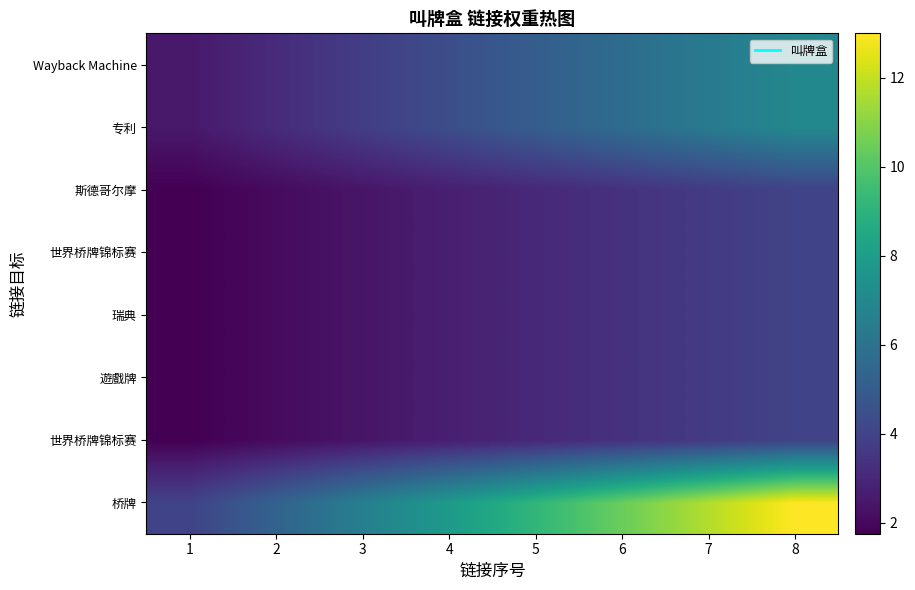

What is the difference between the highest and lowest values at 6?

7.1